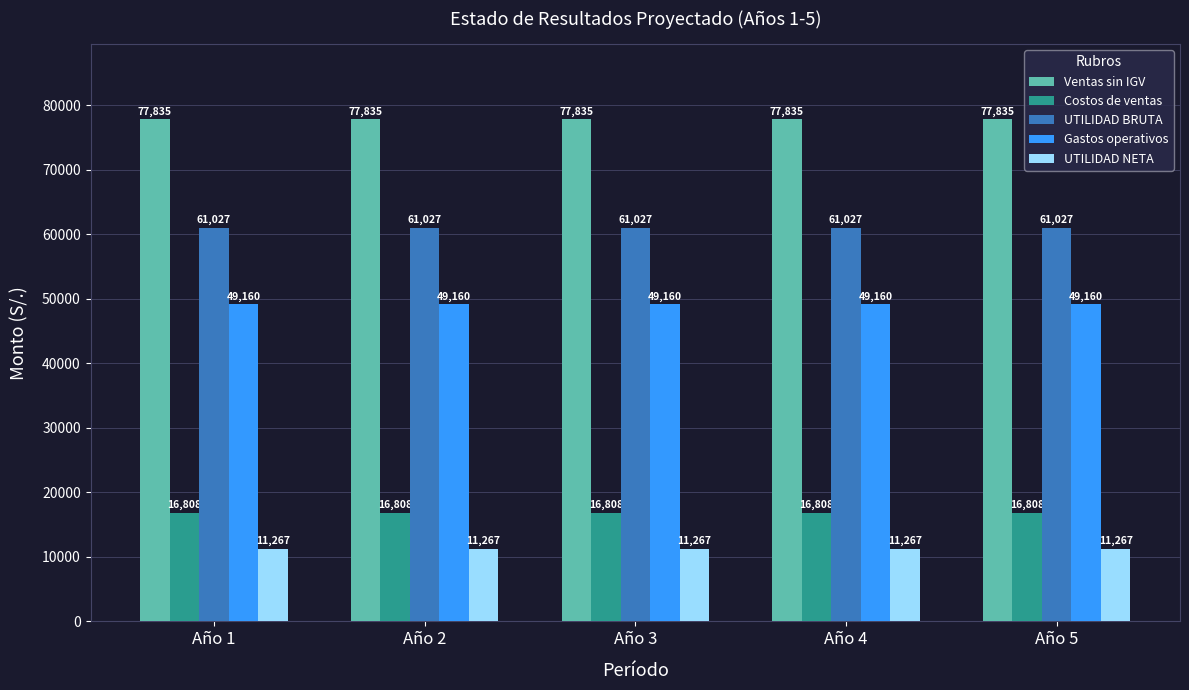

What is the total value across all series at Año 5?

216097.5